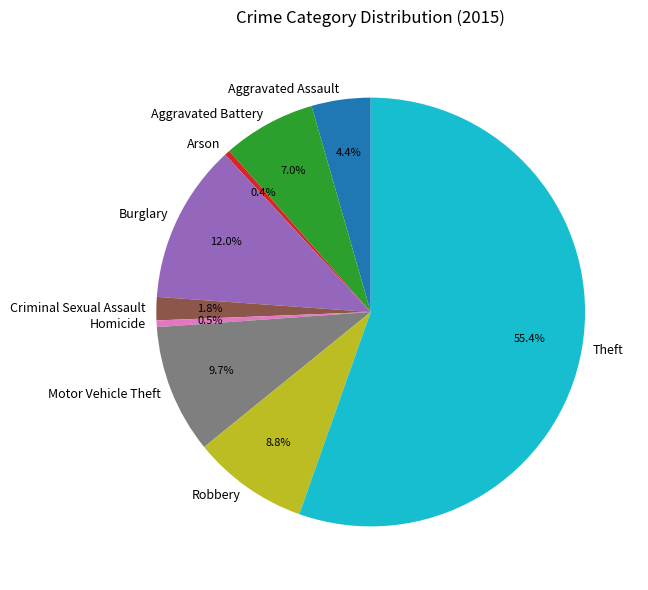

What portion of the pie excludes Motor Vehicle Theft?

90.3%